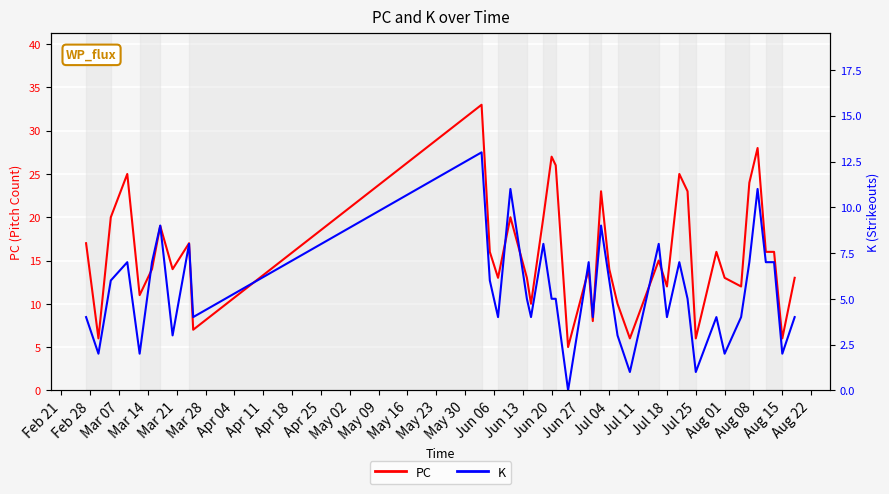

What is the lowest value of the PC series?

5